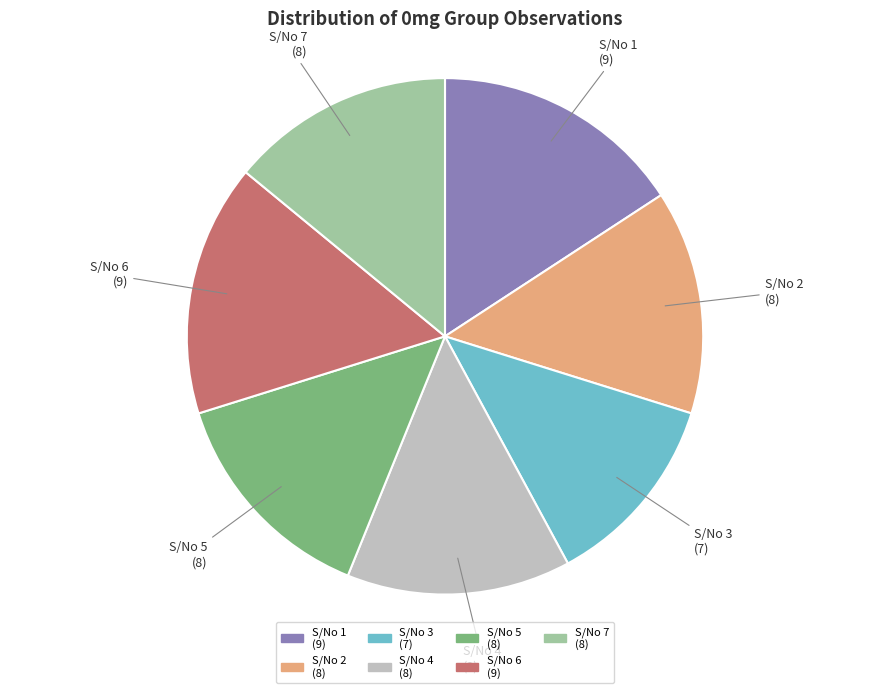

Which has a higher value, S/No 2 (8) or S/No 1 (9)?

S/No 1 (9)